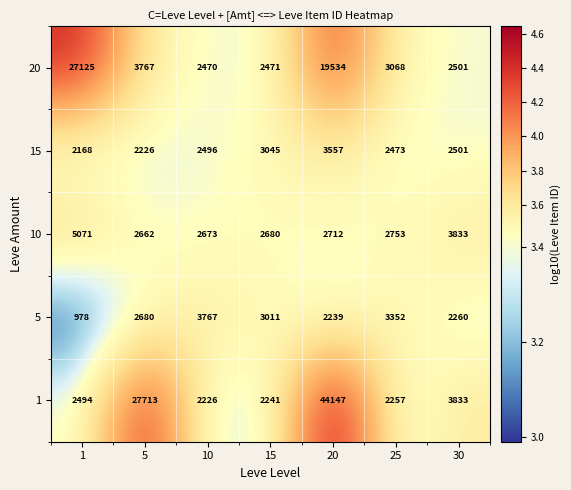

What is the total value across all series at 5?

39048